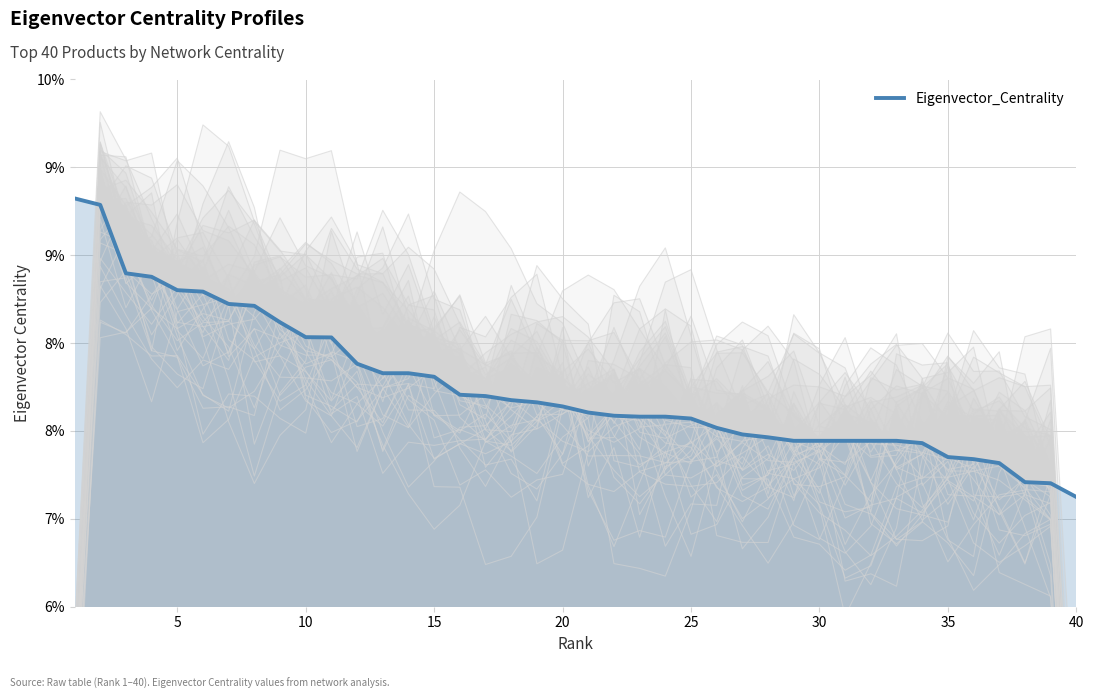

What is the value of the 24th point from the left?

0.1